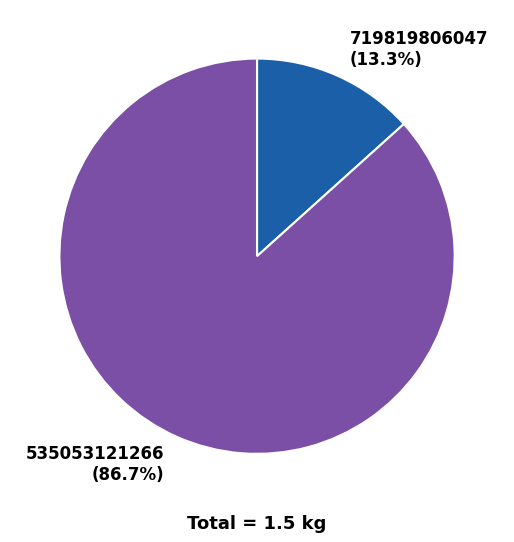

Is it true that 719819806047 is 13% of the pie?

True